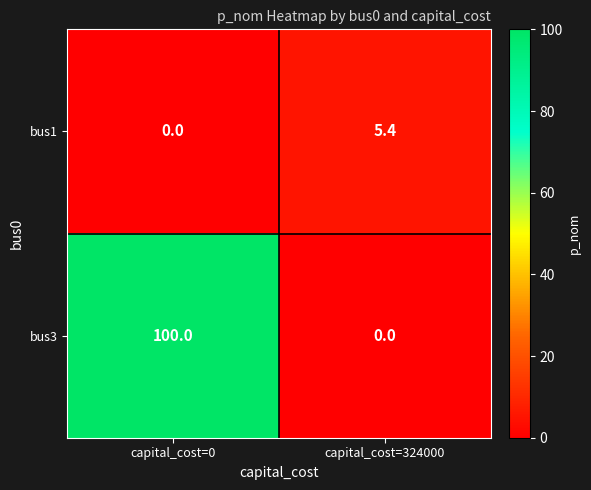

Reading right to left, list all the values displayed in this chart.

bus1: capital_cost=324000=5.4	capital_cost=0=0.0
bus3: capital_cost=324000=0.0	capital_cost=0=100.0